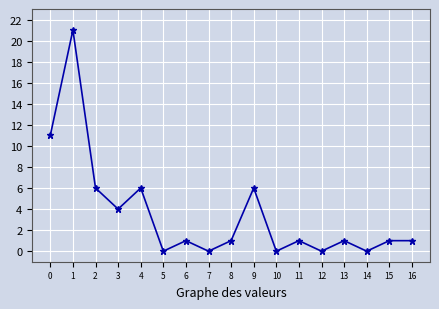

True or false: the data has more than 2 interior local peaks.

True